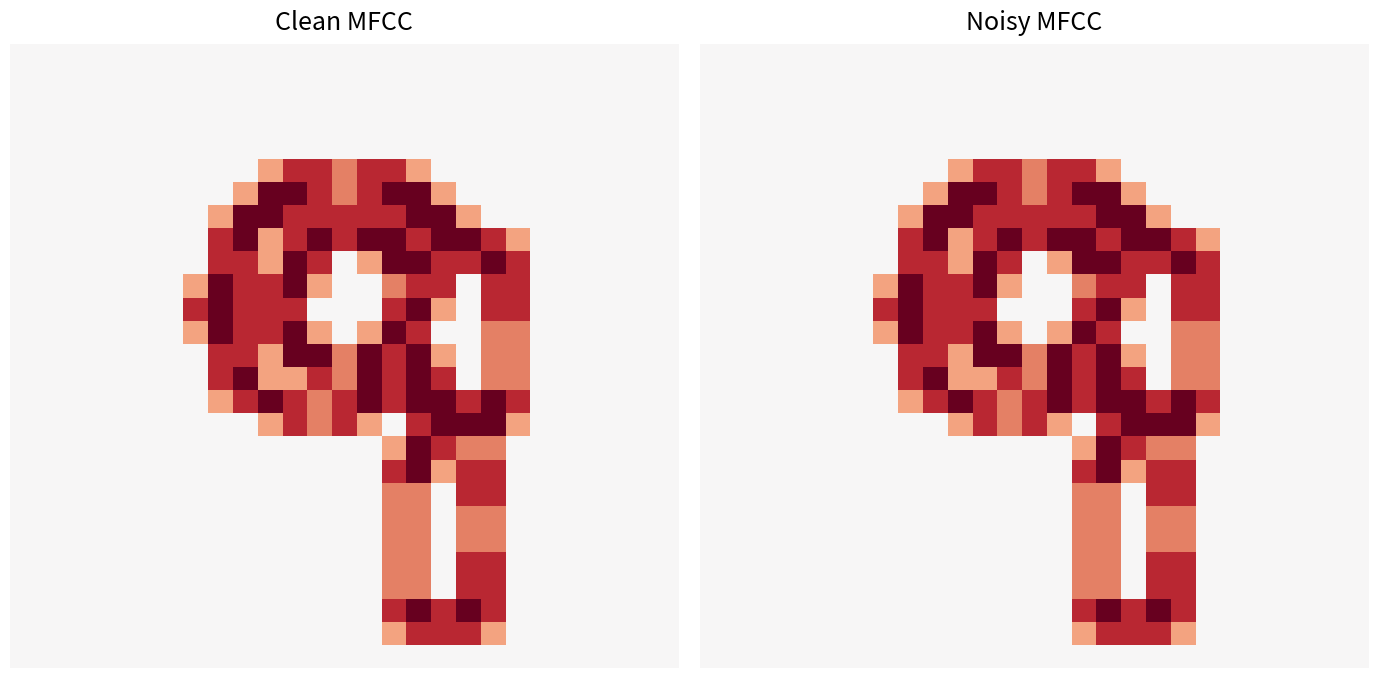

What is the maximum value shown in the chart?

2.0